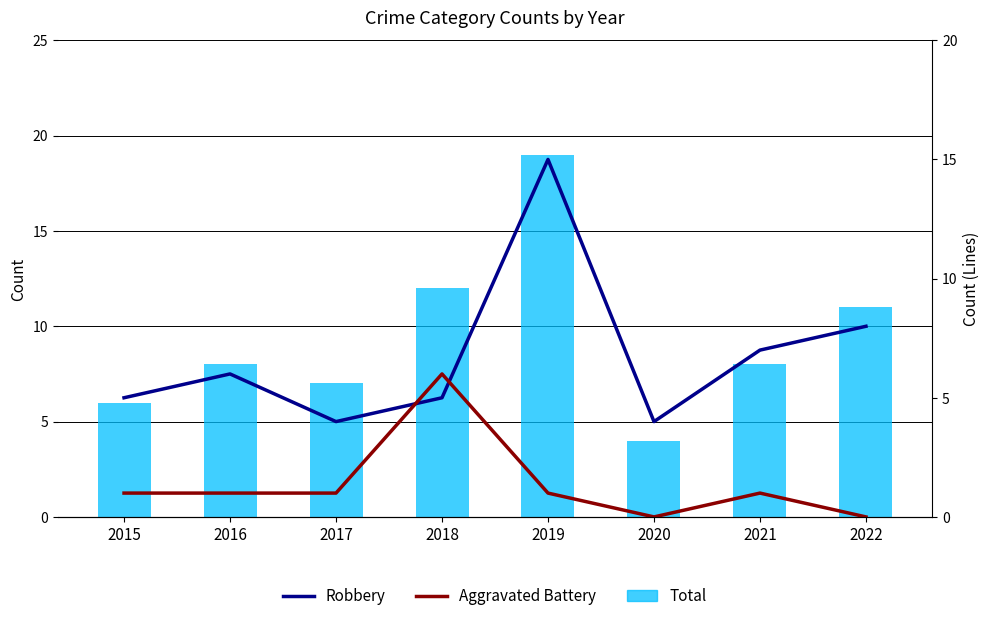

How many values in the Robbery series are below 6?

4